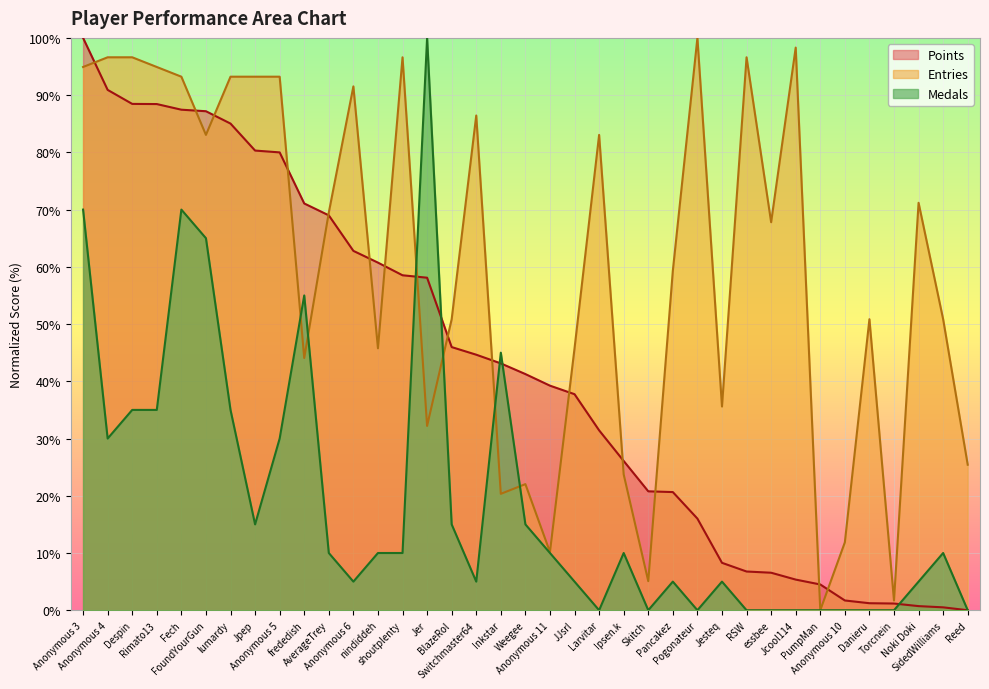

What is the approximate value of Points at Fech?

87.5